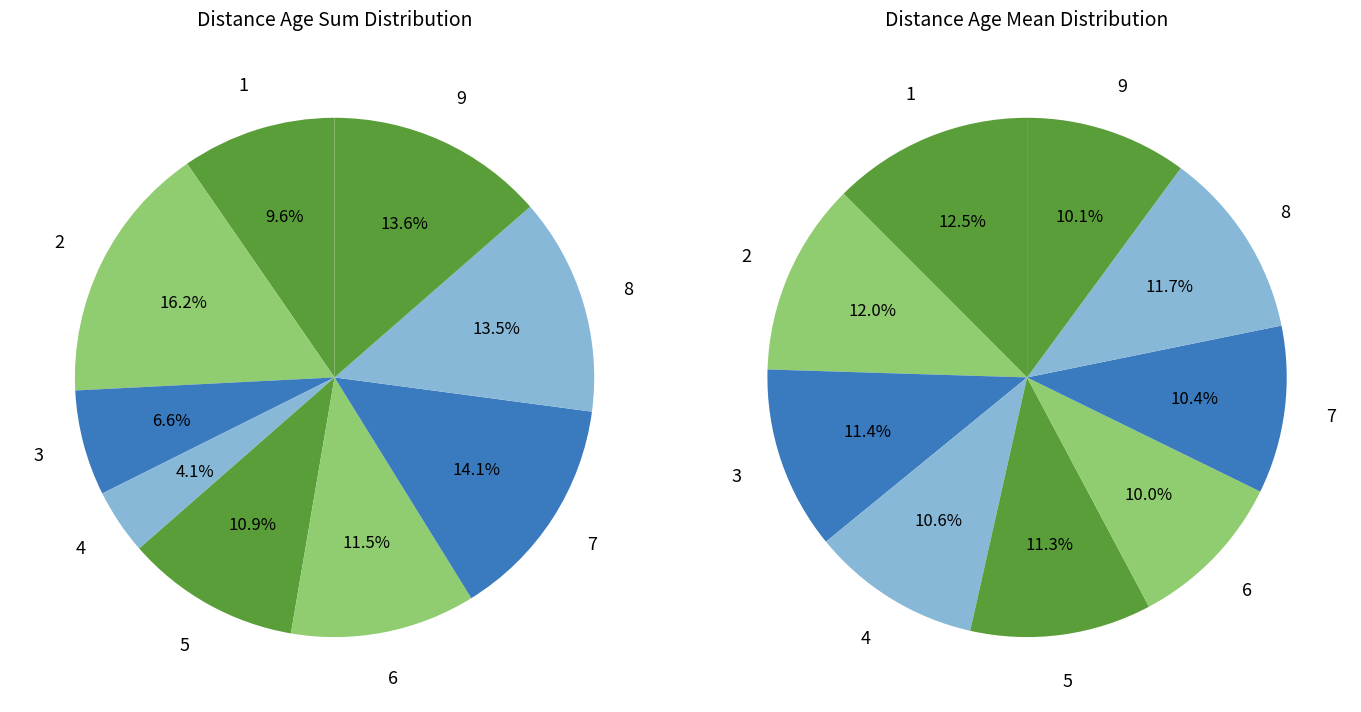

To the nearest percent, what is the difference between the largest and smallest slice percentages?

2%